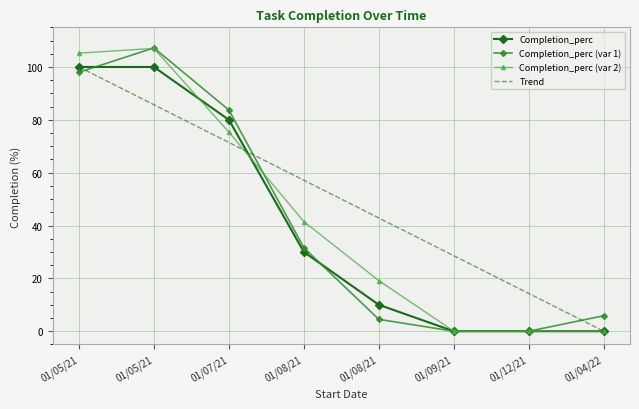

What is the spread (max minus min) of values at 01/07/21?

12.3